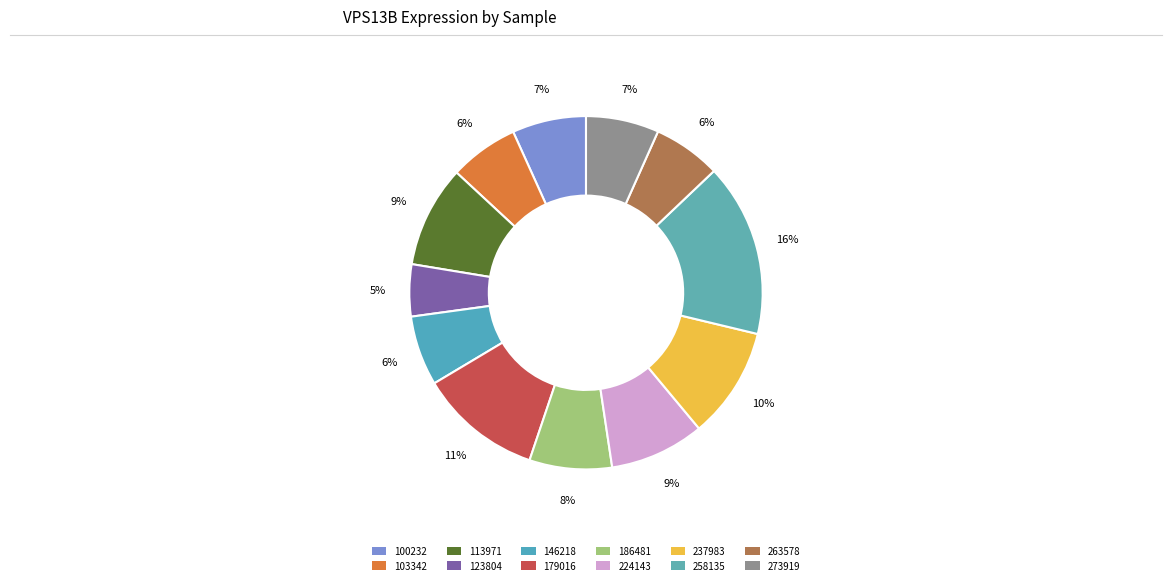

How many slices are in this pie chart?

12